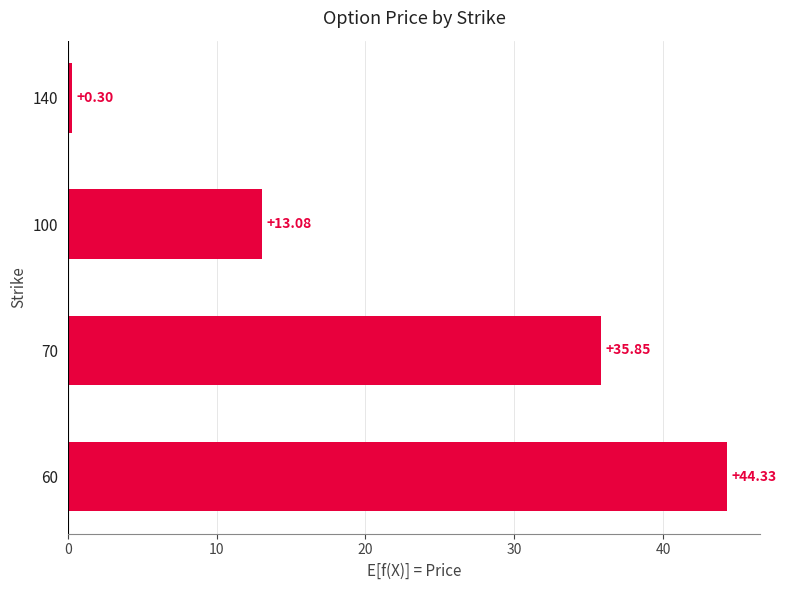

List the labels in order of value, largest first.

60, 70, 100, 140